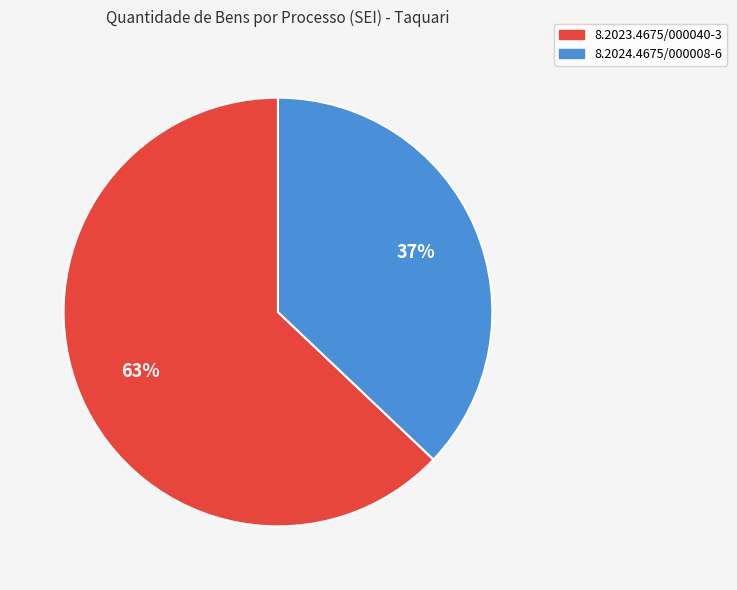

Count the number of slices in the pie.

2